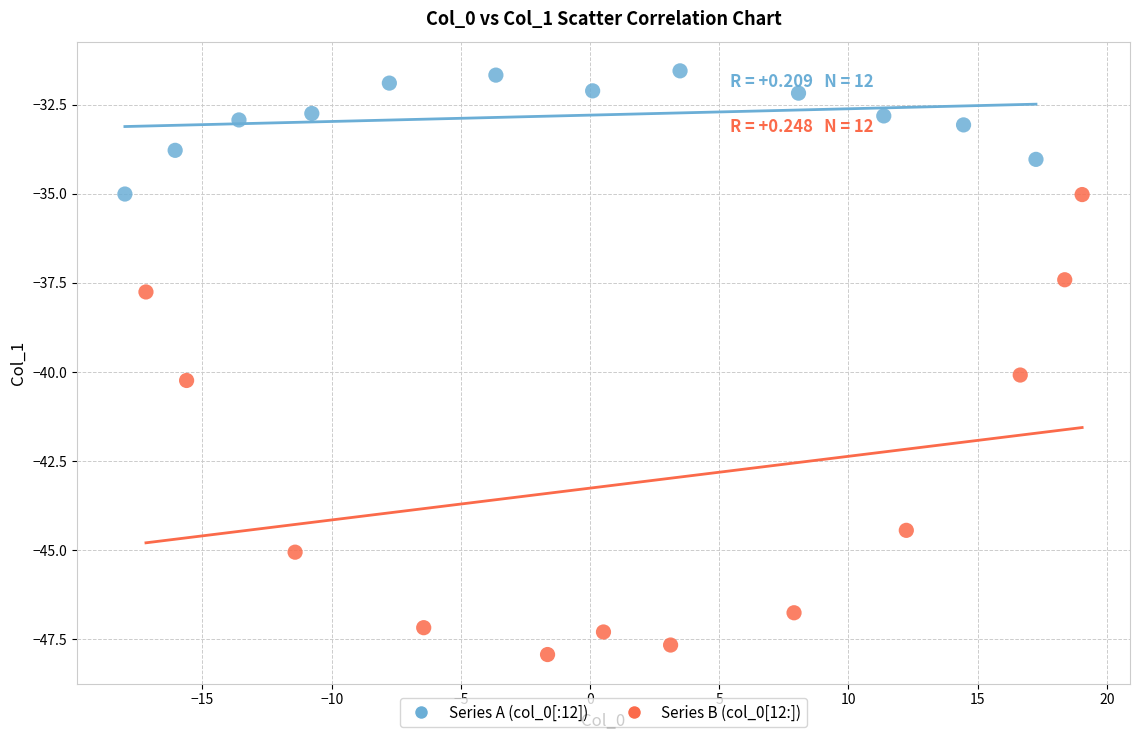

Which series reaches the maximum Y coordinate?

Series A (col_0[:12])